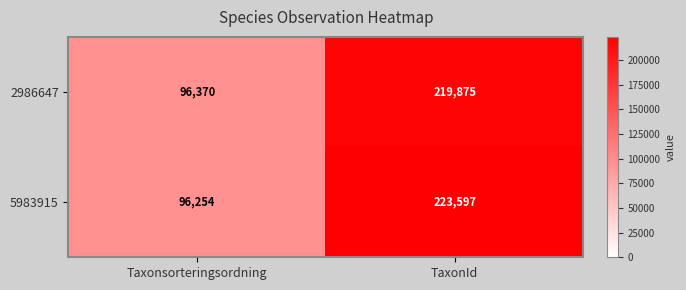

Which series changed the most between Taxonsorteringsordning and TaxonId?

5983915